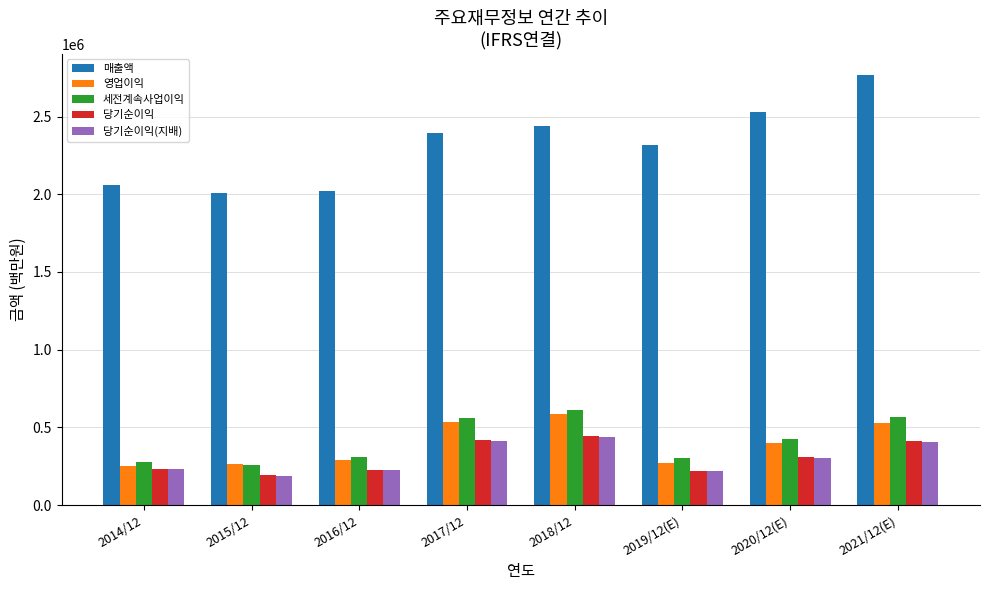

How many values in the 당기순이익 series are below 309790?

4